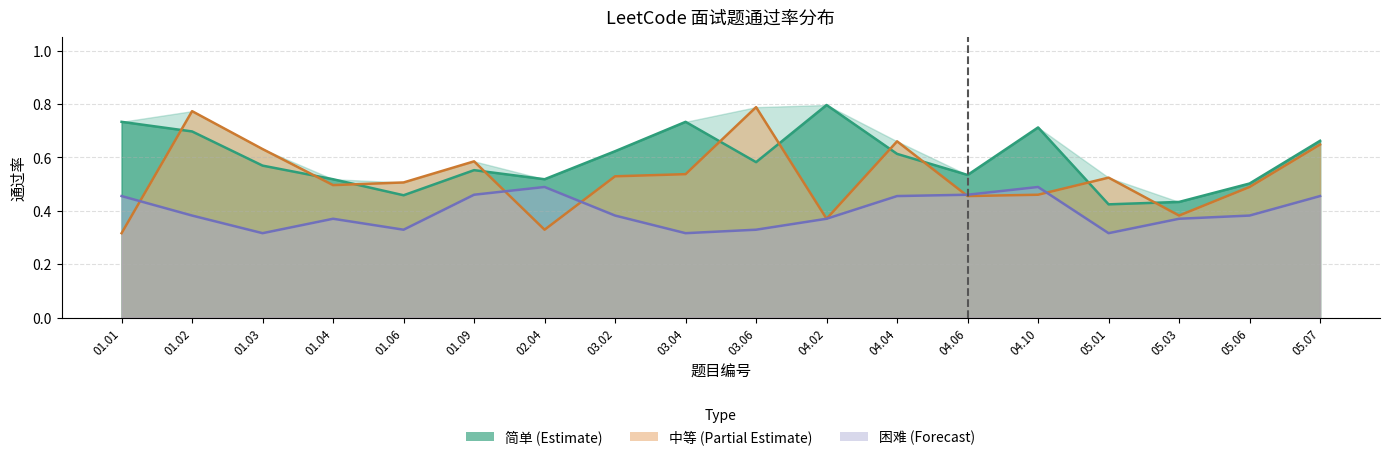

True or false: 困难 has more than 2 interior local peaks.

True